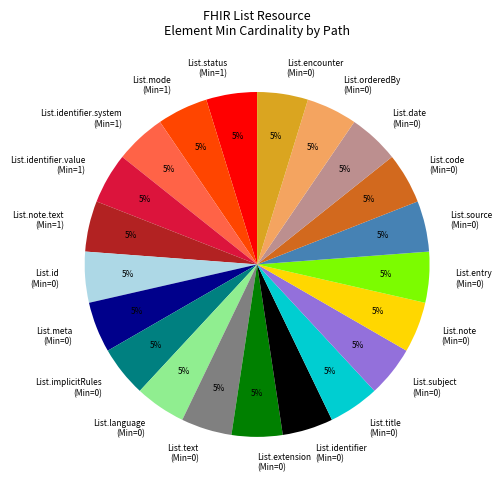

How many segments does this pie chart have?

21